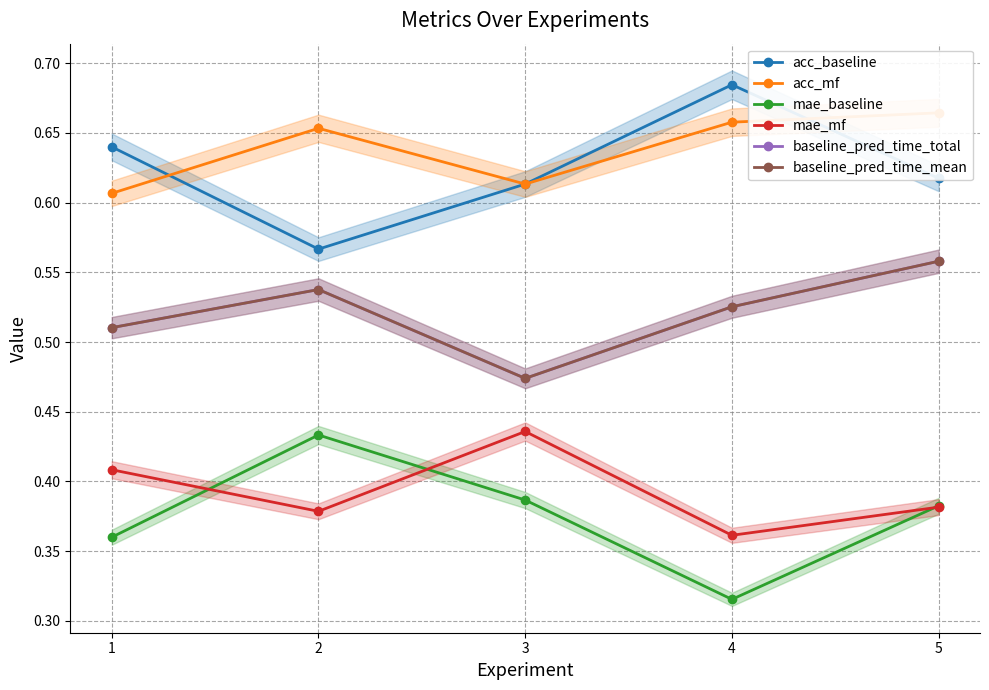

What are all the series names shown in the legend?

acc_baseline, acc_mf, mae_baseline, mae_mf, baseline_pred_time_total, baseline_pred_time_mean